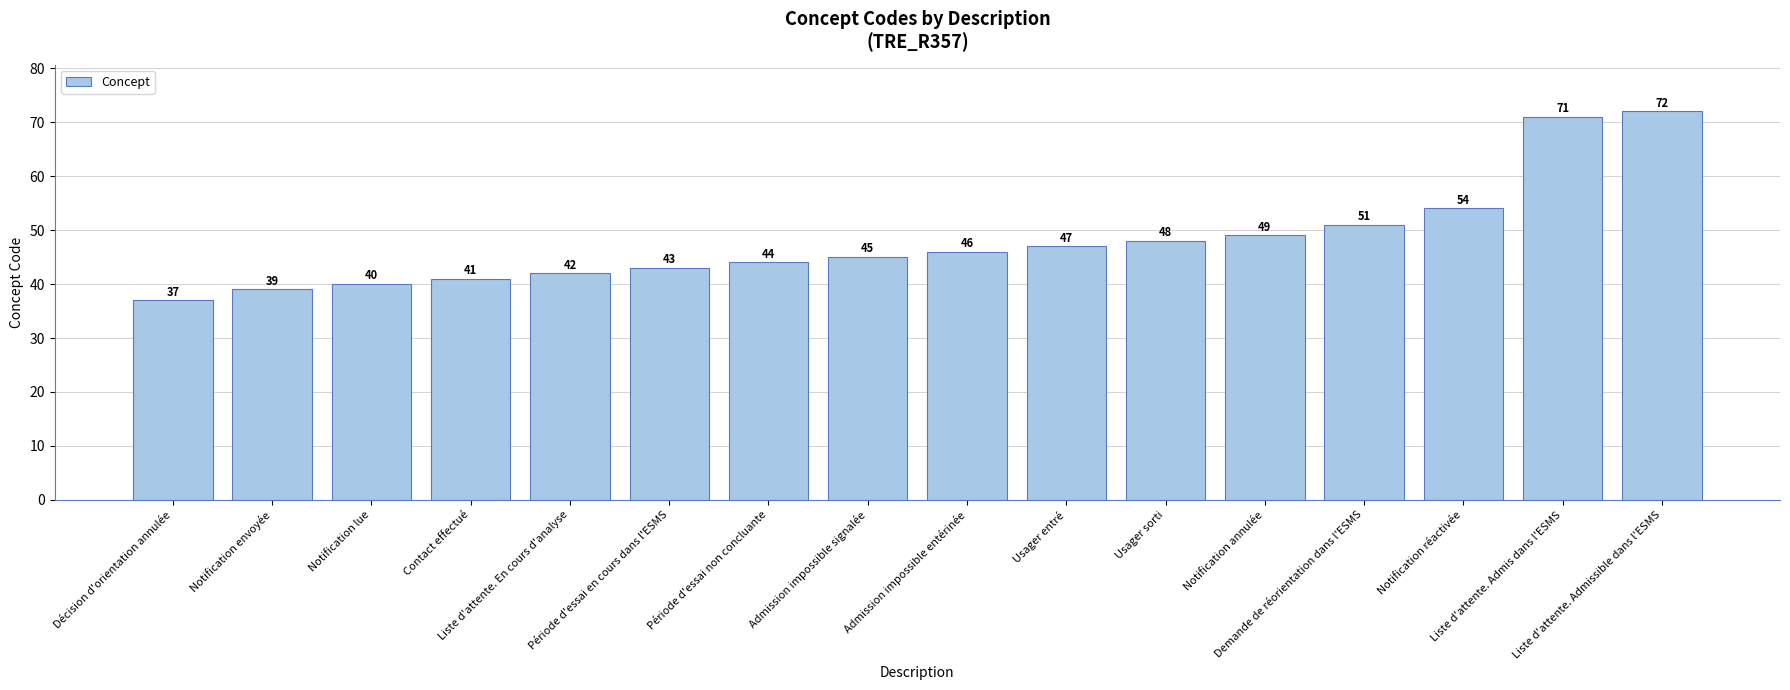

What is the change in value from Contact effectué to Admission impossible signalée?

+4